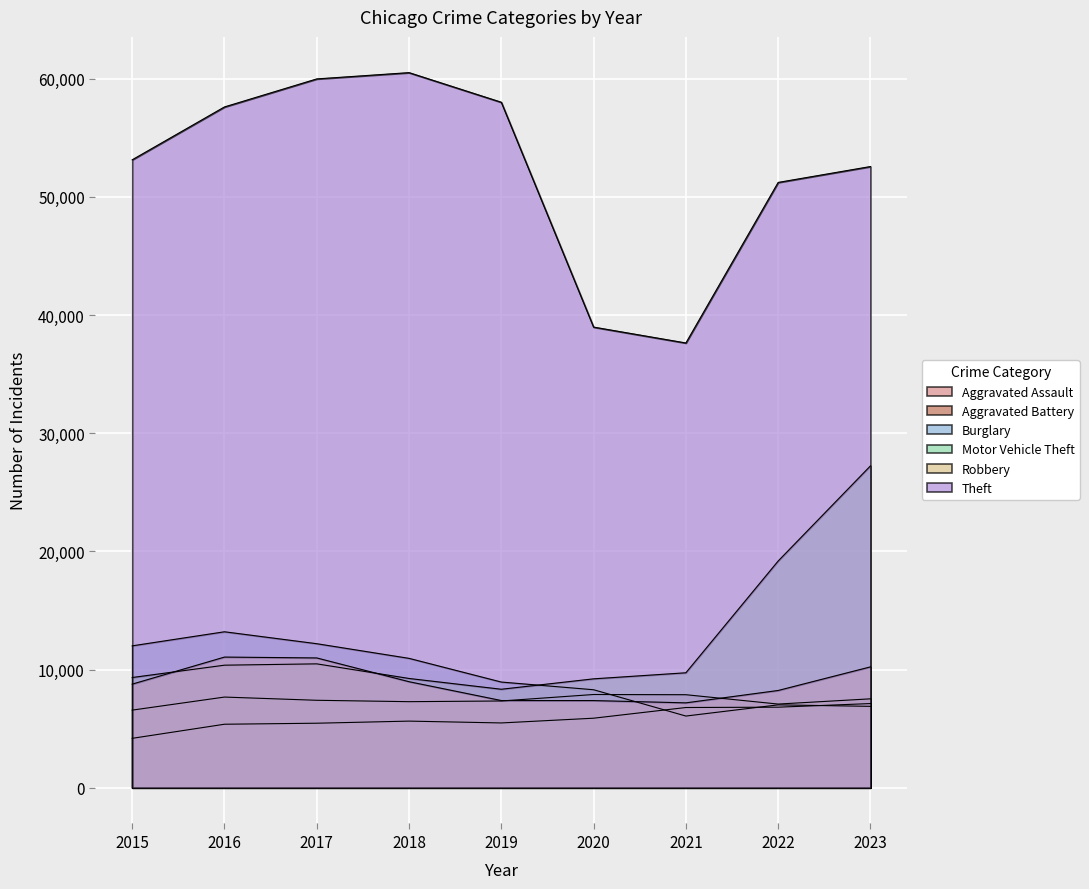

In Burglary, how many points are lower than both neighbors (excluding endpoints)?

1